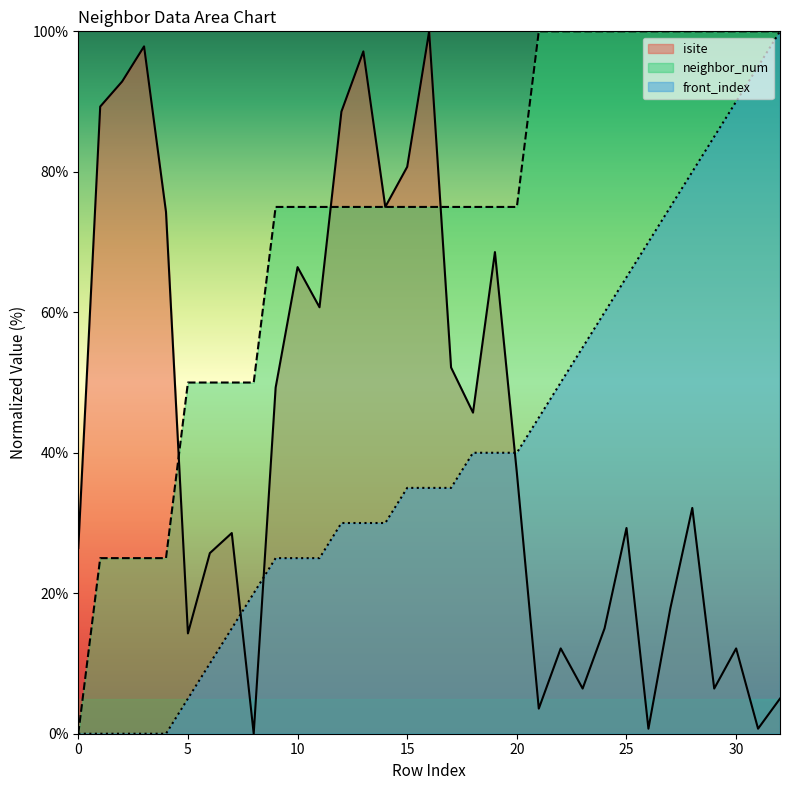

How many lines are shown in the chart?

3